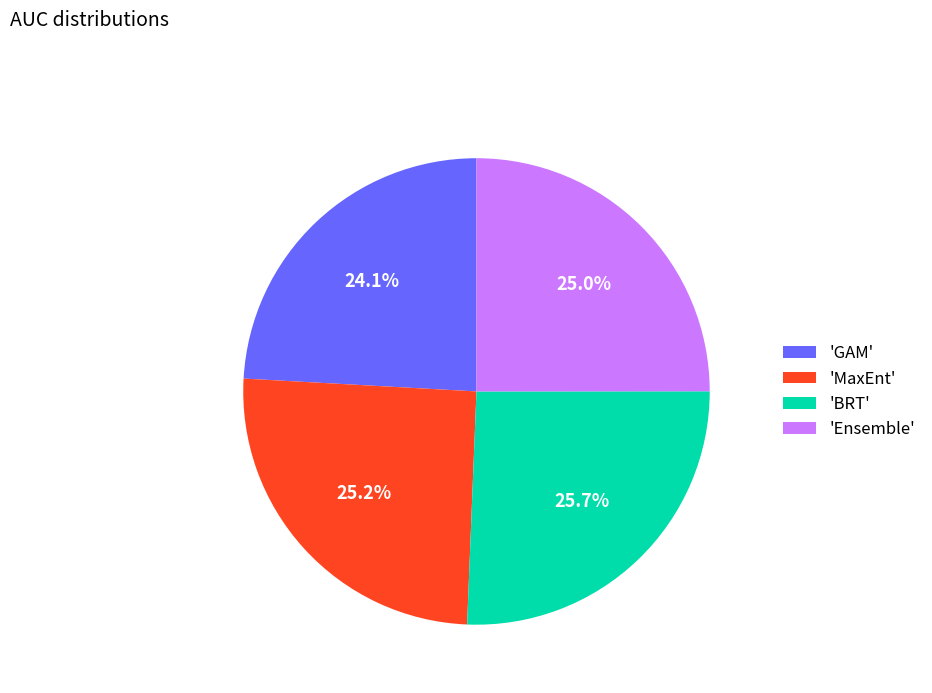

Between 'BRT' and 'Ensemble', which is larger?

'BRT'